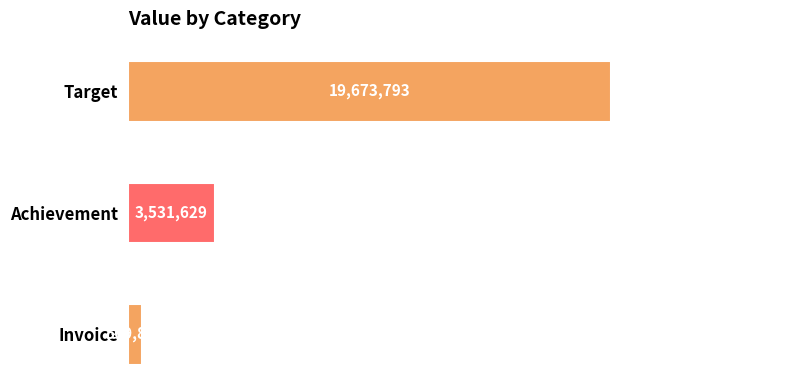

Are the bars horizontal?

Yes